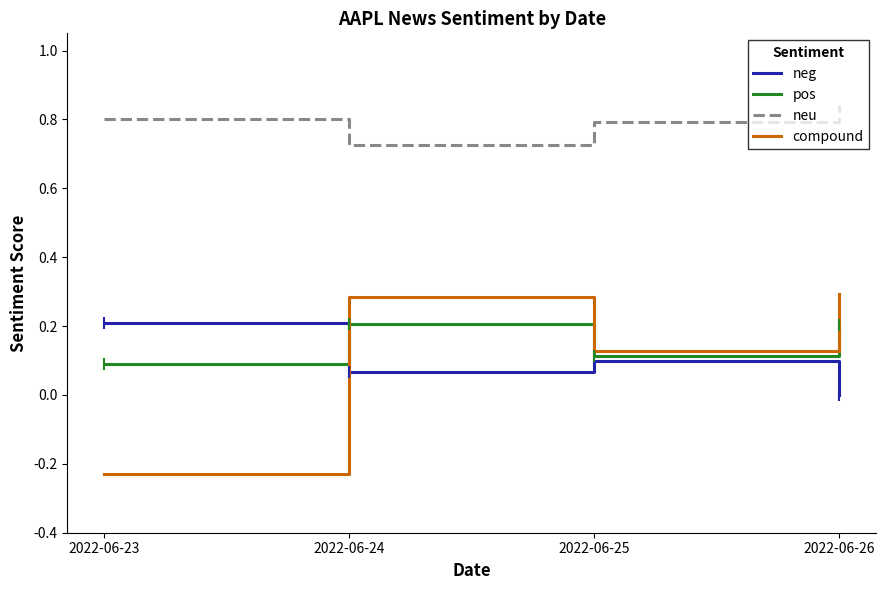

The neu series shows 0.4 at 2022-06-25. True or false?

False